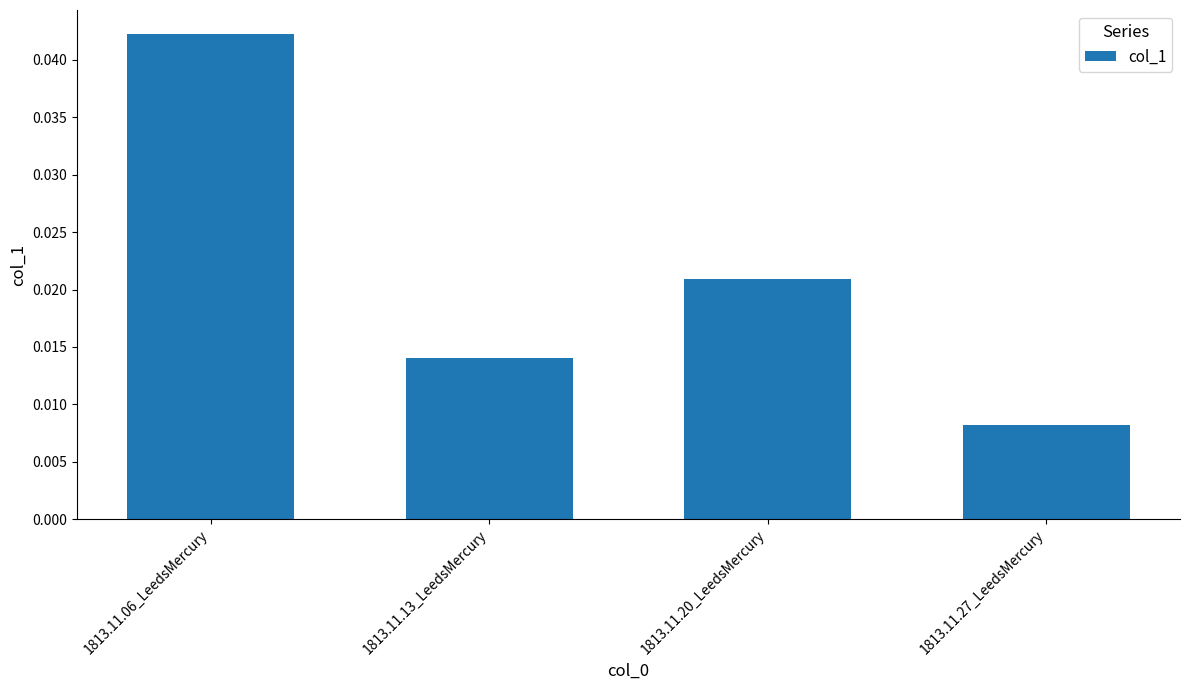

At which category does the chart reach its minimum across all series?

1813.11.27_LeedsMercury